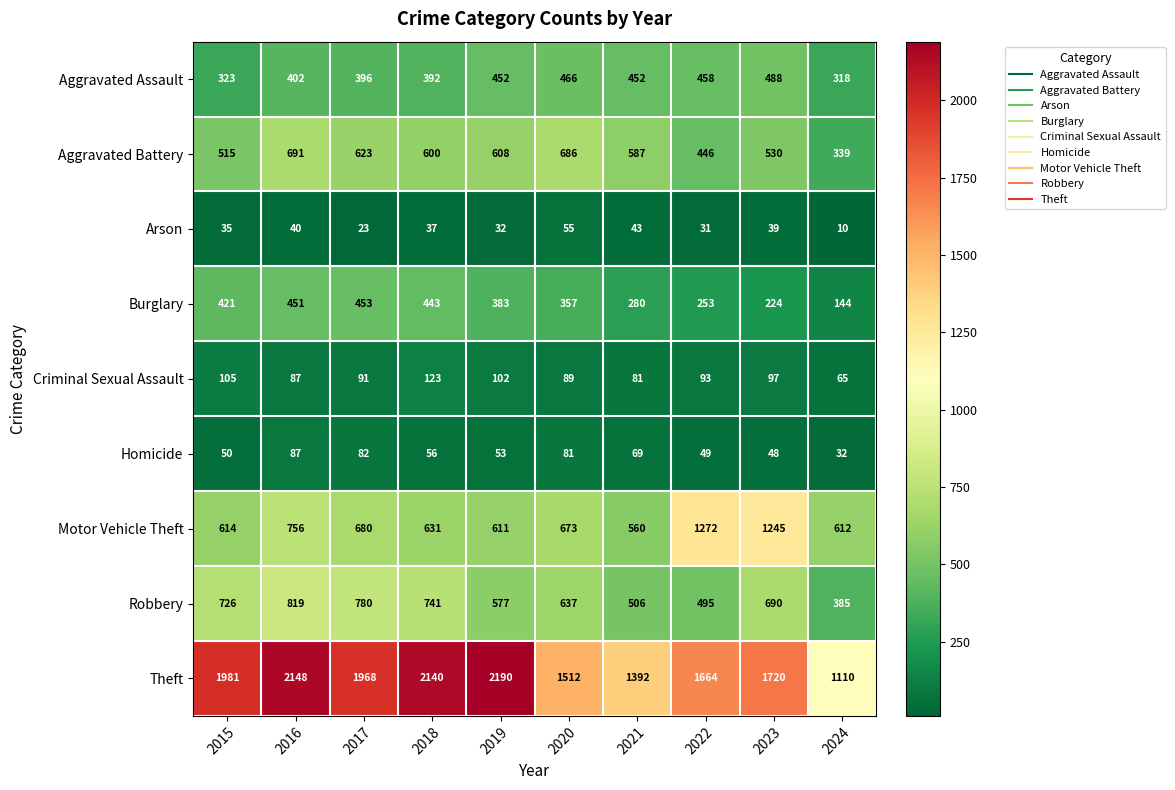

True or false: Robbery has a value of 577 at 2019.

True